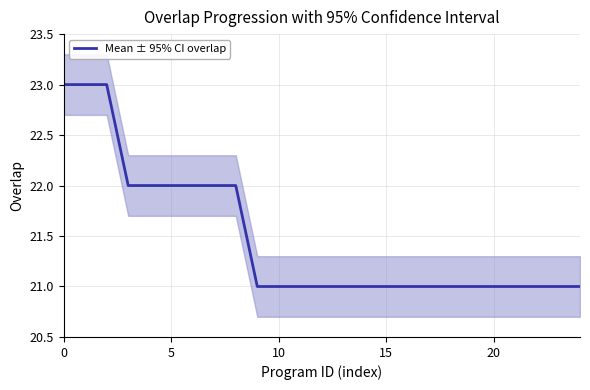

Is it true that Mean ± 95% CI overlap equals 22 at 5?

True